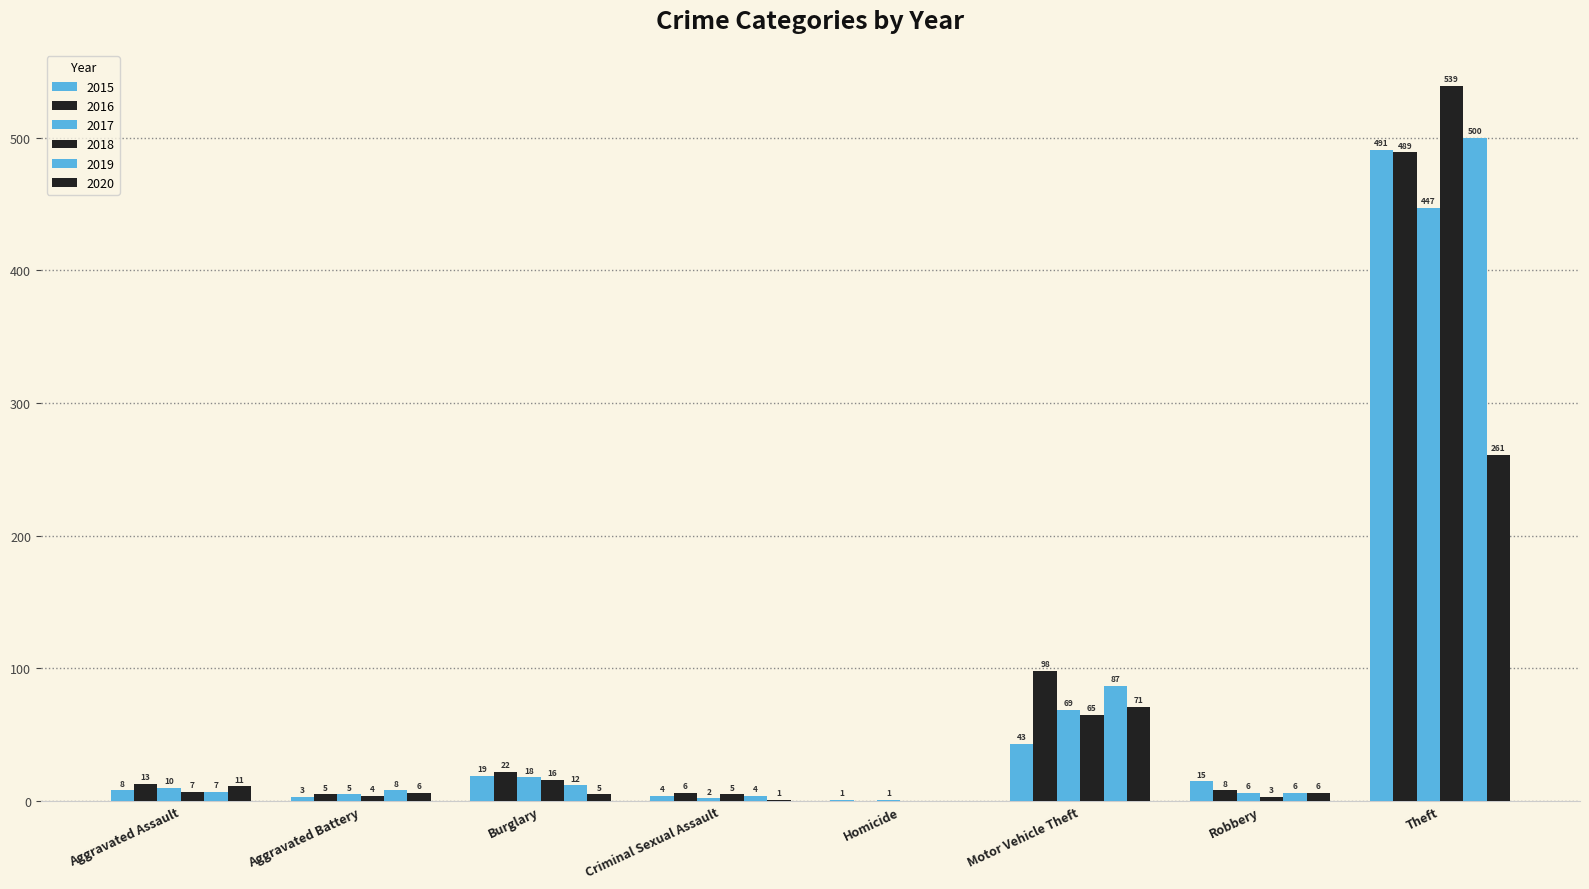

What is the spread (max minus min) of values at Motor Vehicle Theft?

55